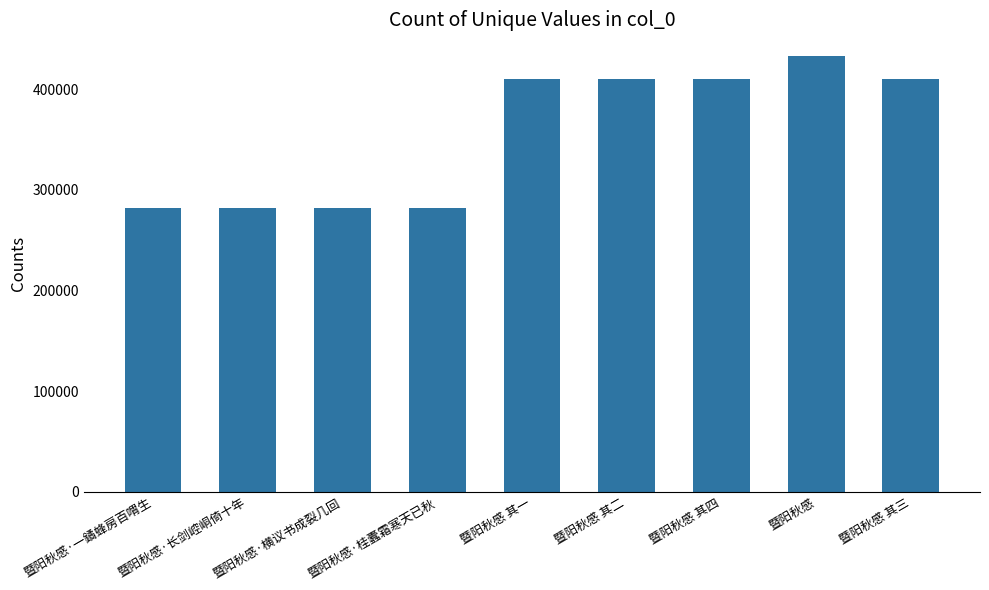

What is the sum of all values?

3203878